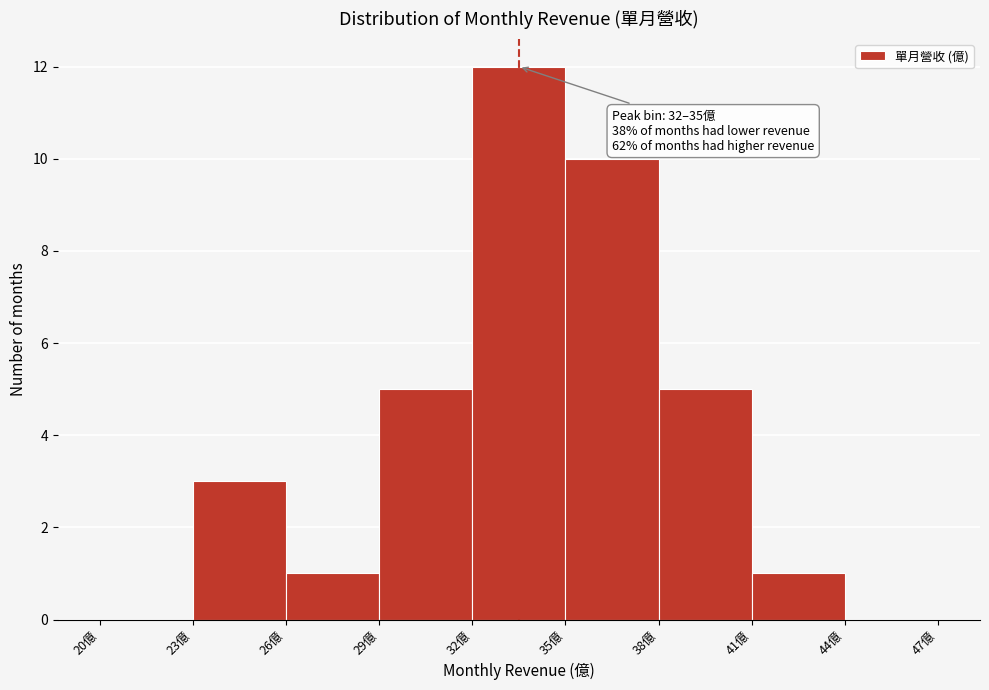

Which range on the x-axis has the tallest bar?

32 to 35